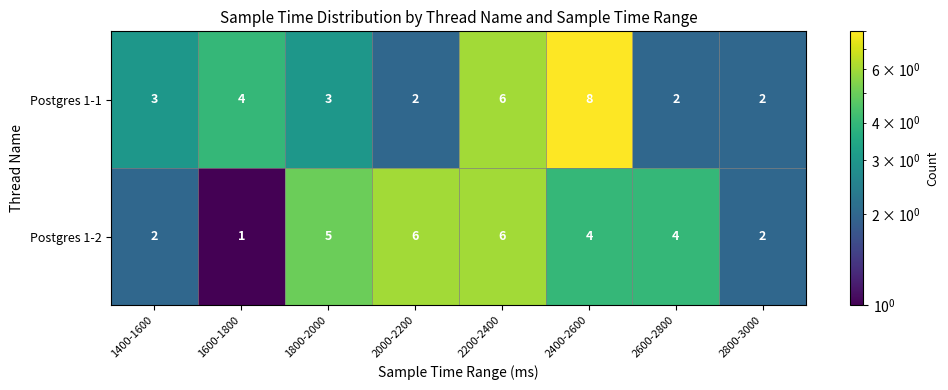

How many distinct data groups are displayed?

2